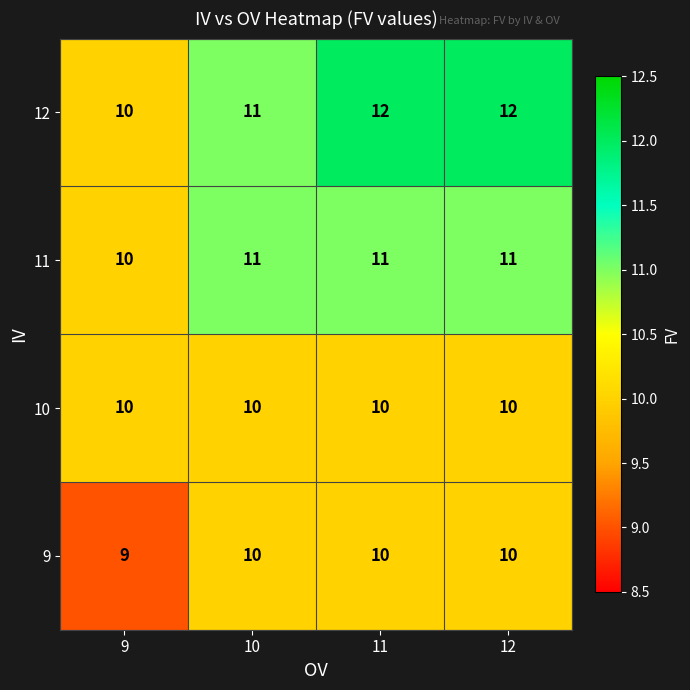

Which label corresponds to the smallest value in the chart?

9